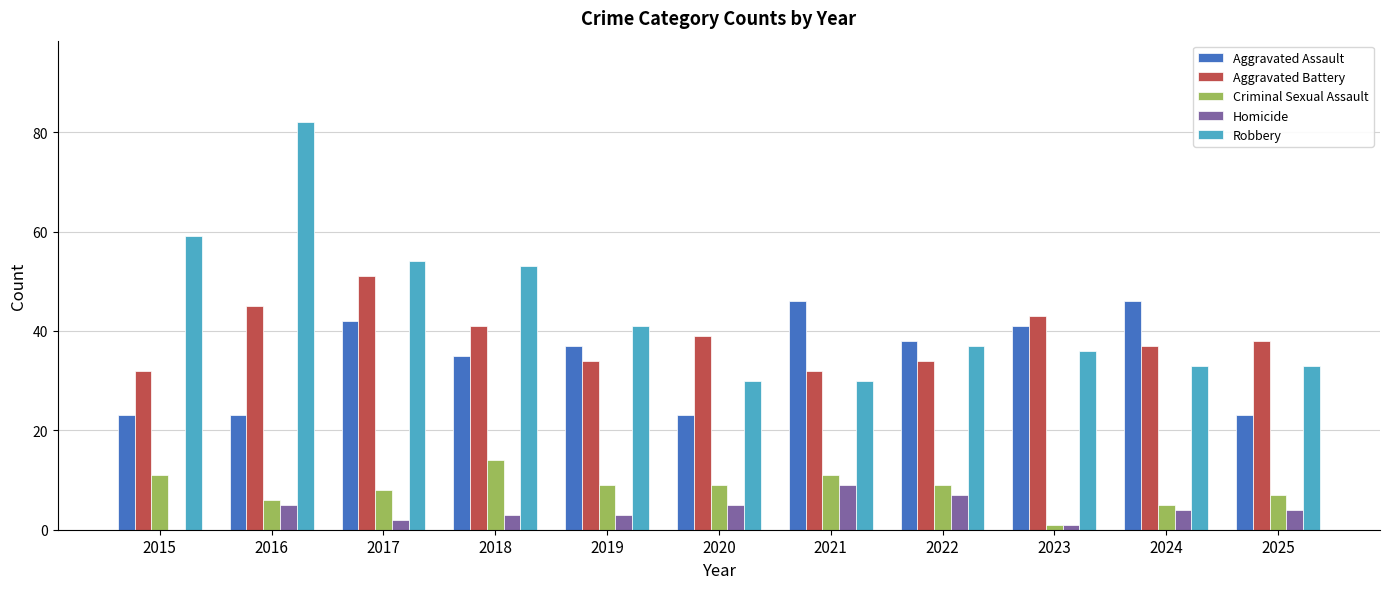

At which label does Robbery reach its peak?

2016